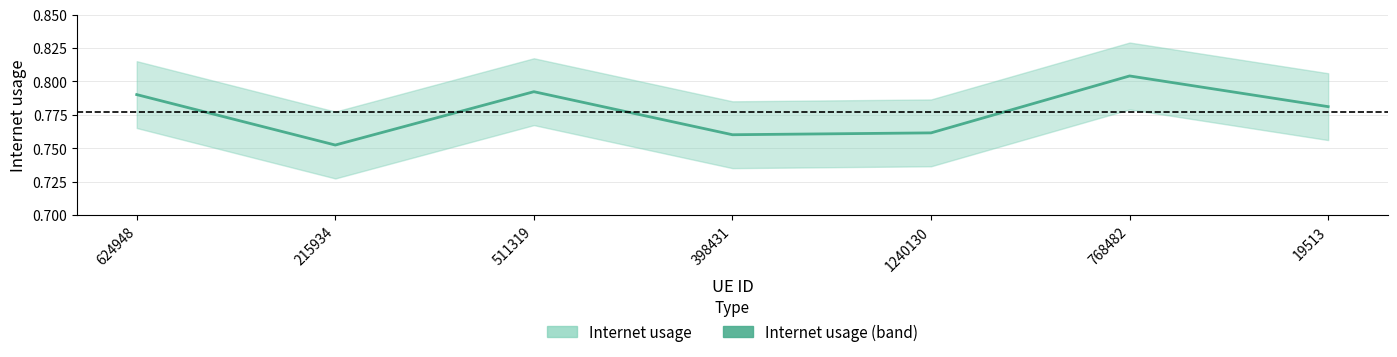

Count the number of categories in the chart.

7